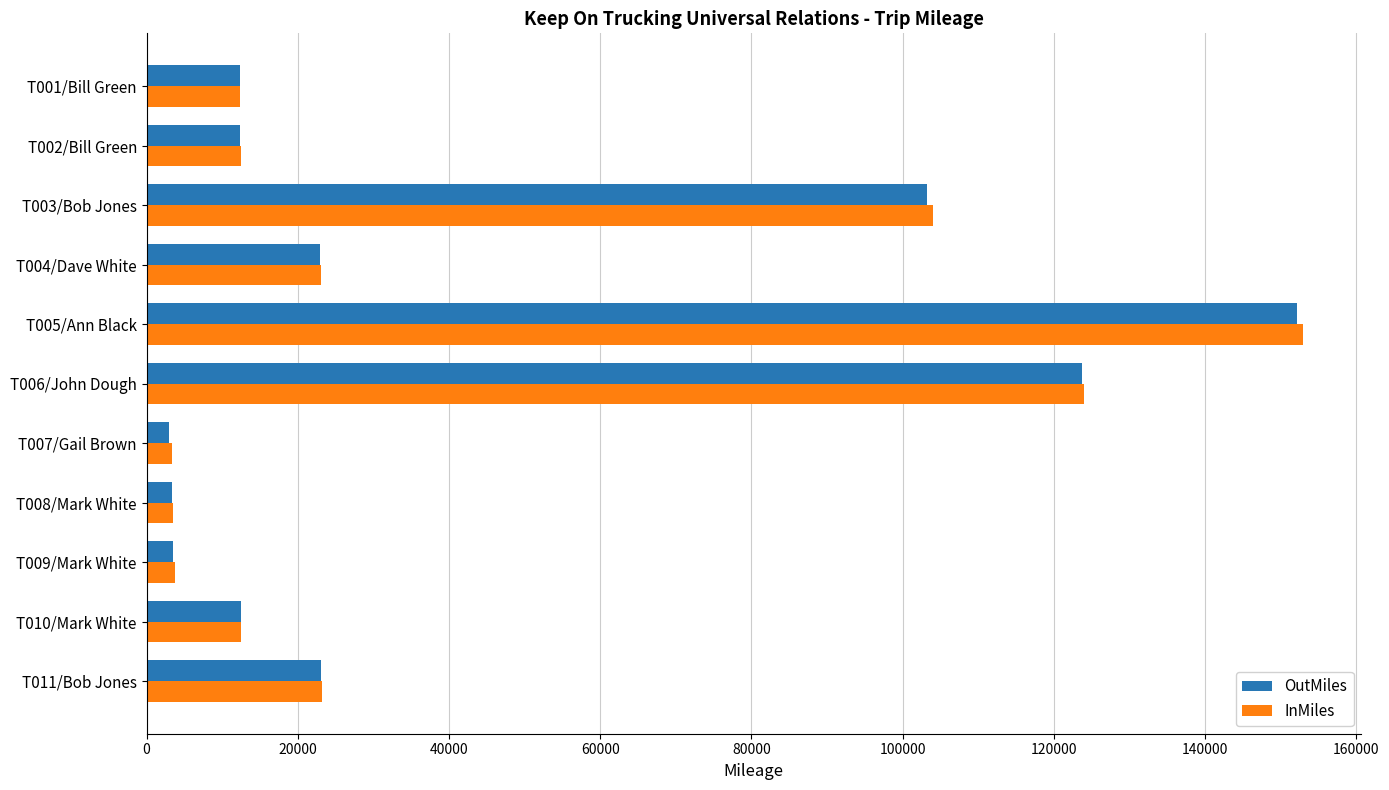

Which category has the highest value in the InMiles series?

T005/Ann Black